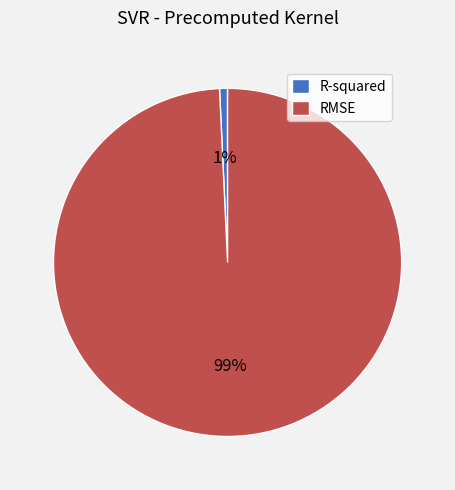

What is the majority slice?

RMSE